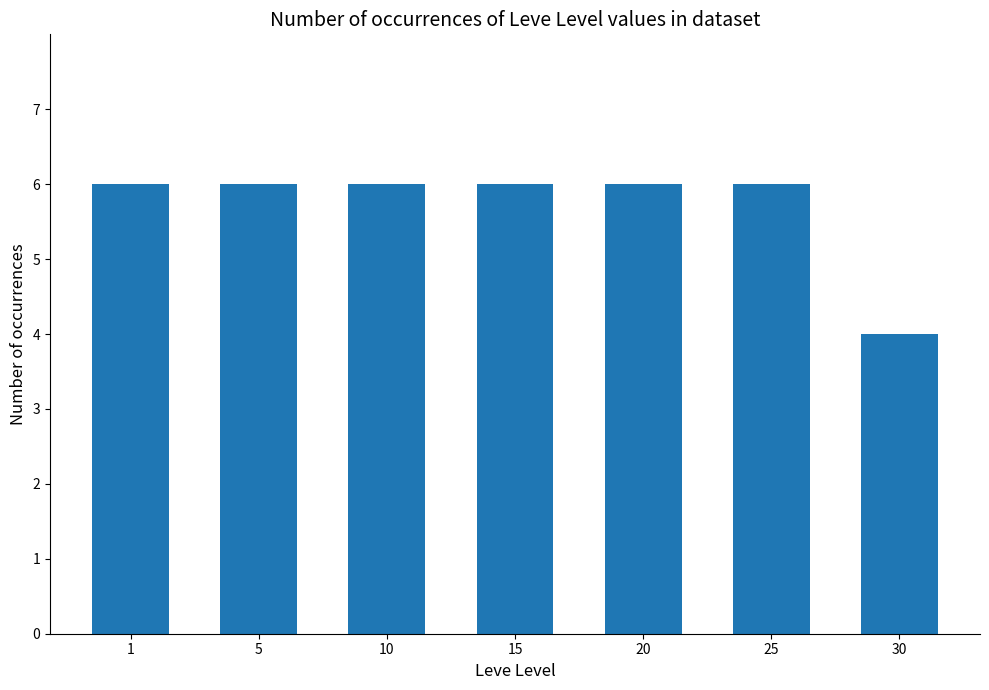

What is the maximum value shown in the chart?

6